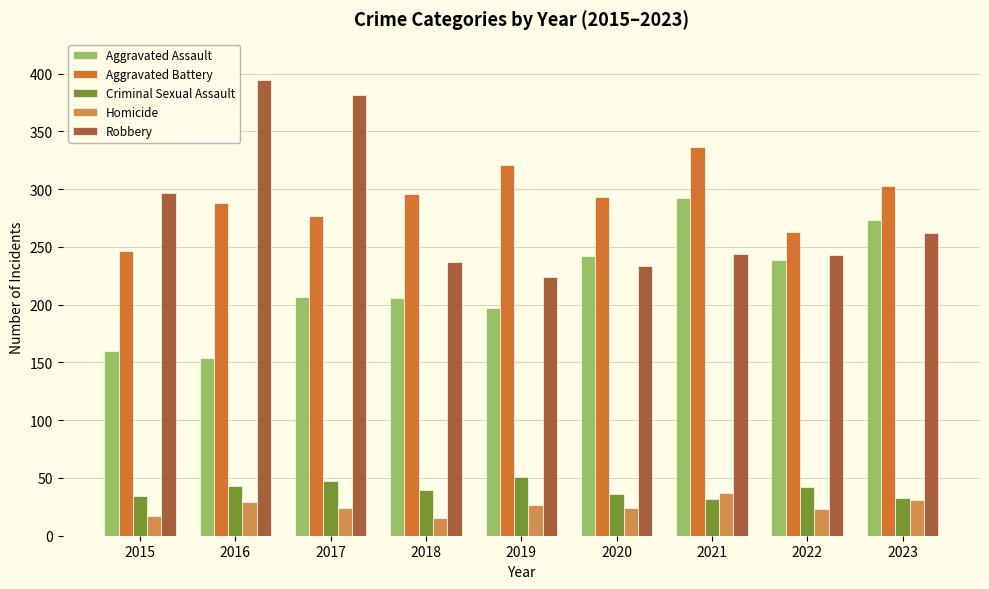

What are all the series names shown in the legend?

Aggravated Assault, Aggravated Battery, Criminal Sexual Assault, Homicide, Robbery